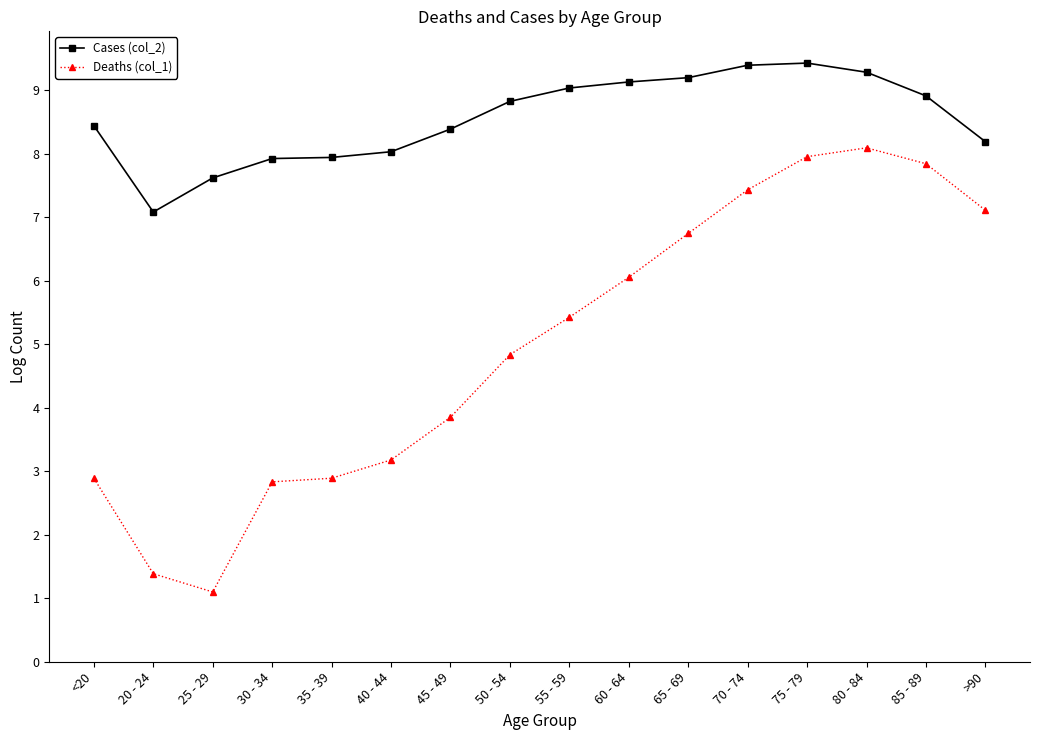

Rank the series by their average value, from highest to lowest.

Cases (col_2), Deaths (col_1)